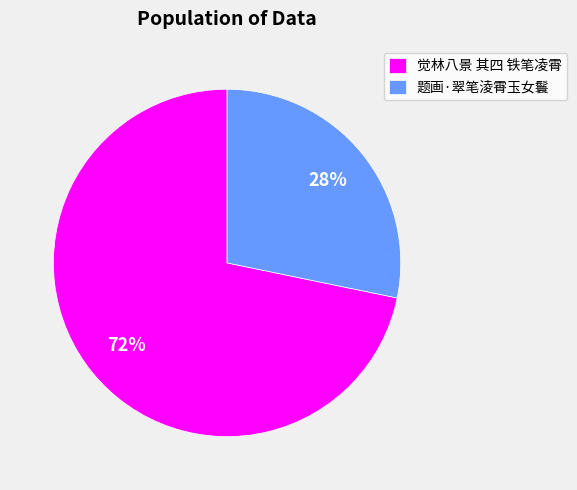

To the nearest percent, what percentage of the pie is 觉林八景 其四 铁笔凌霄?

72%